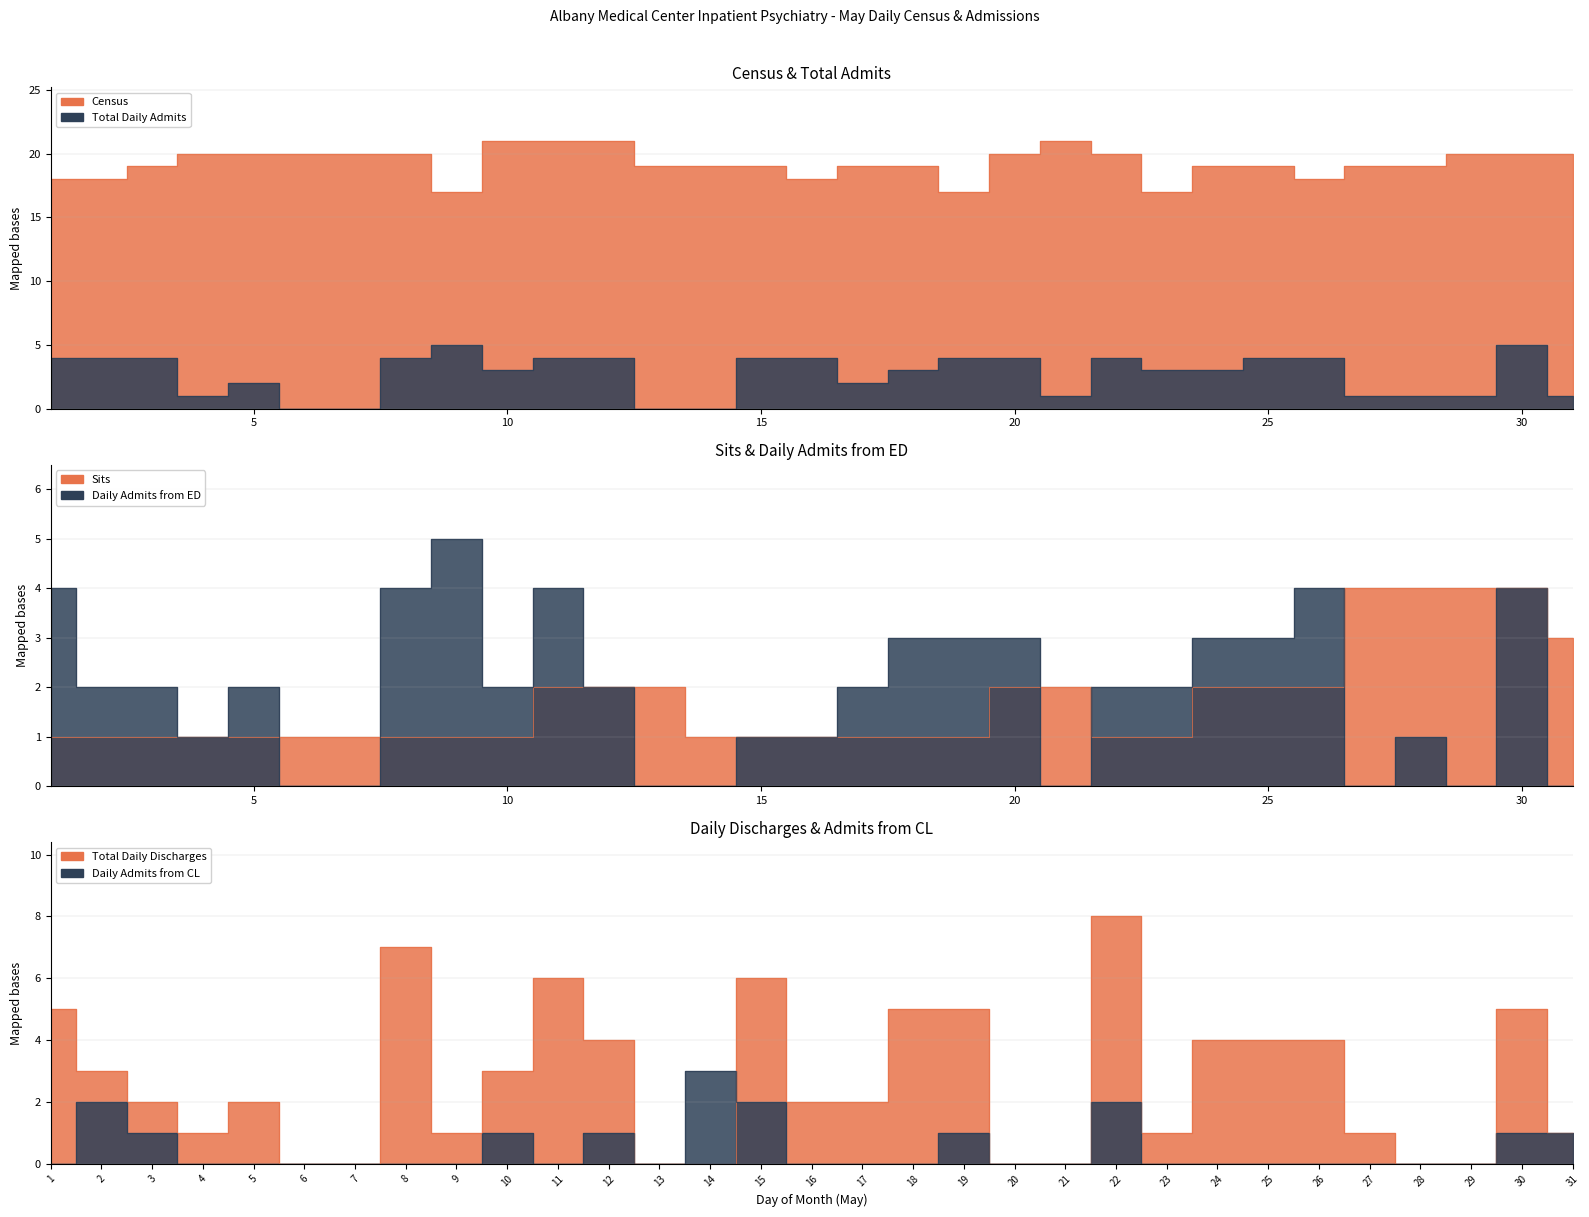

True or false: Daily Admits from CL has more than 2 points higher than both neighbors.

True